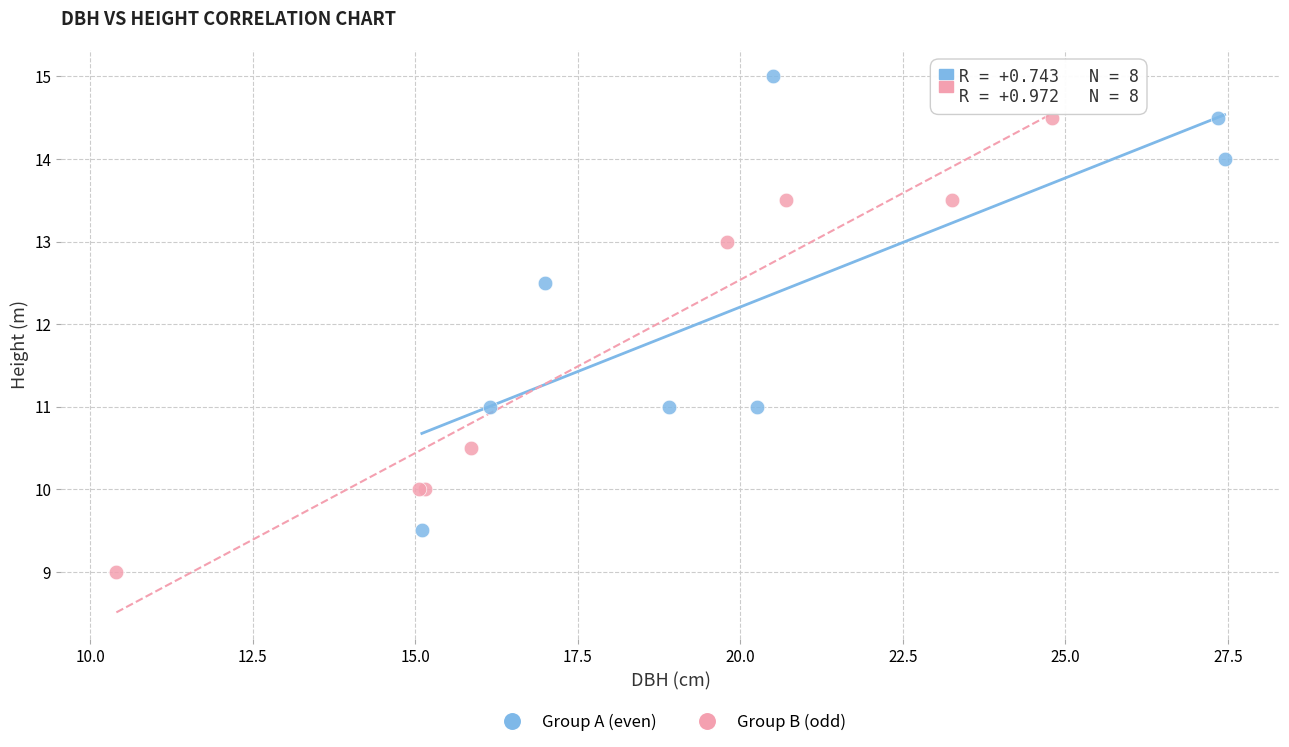

Which series contains the highest Y value?

Group A (even)